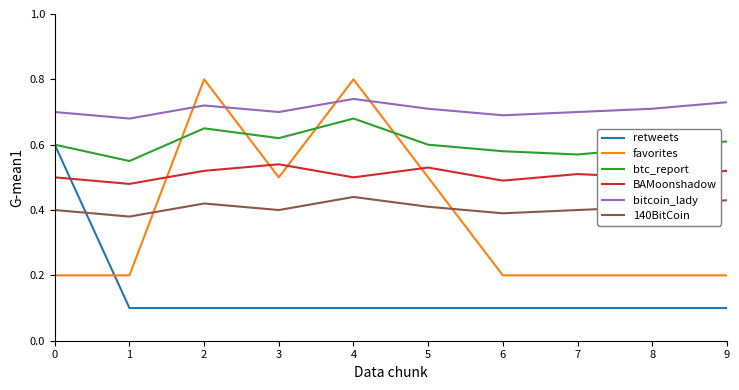

At how many categories does at least one series exceed 0?

10